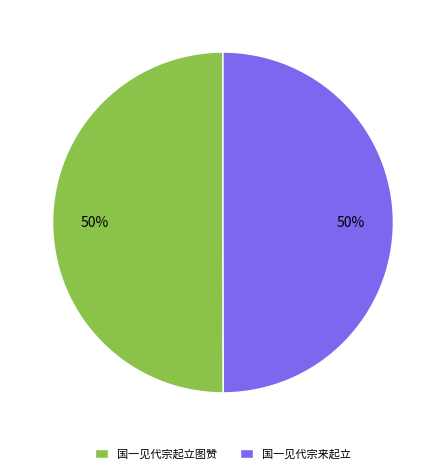

The 国一见代宗来起立 slice represents 63% of the pie. True or false?

False